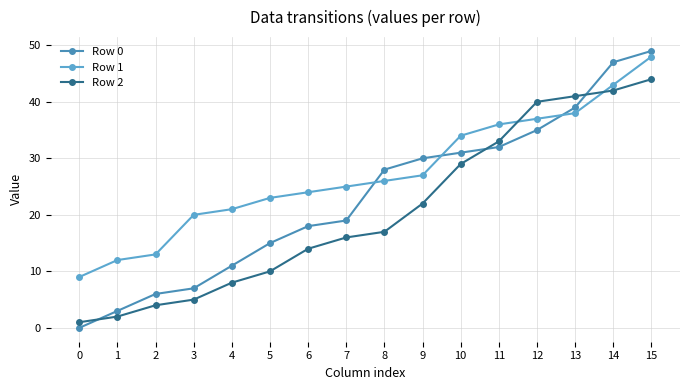

Does the chart have visible grid lines?

Yes